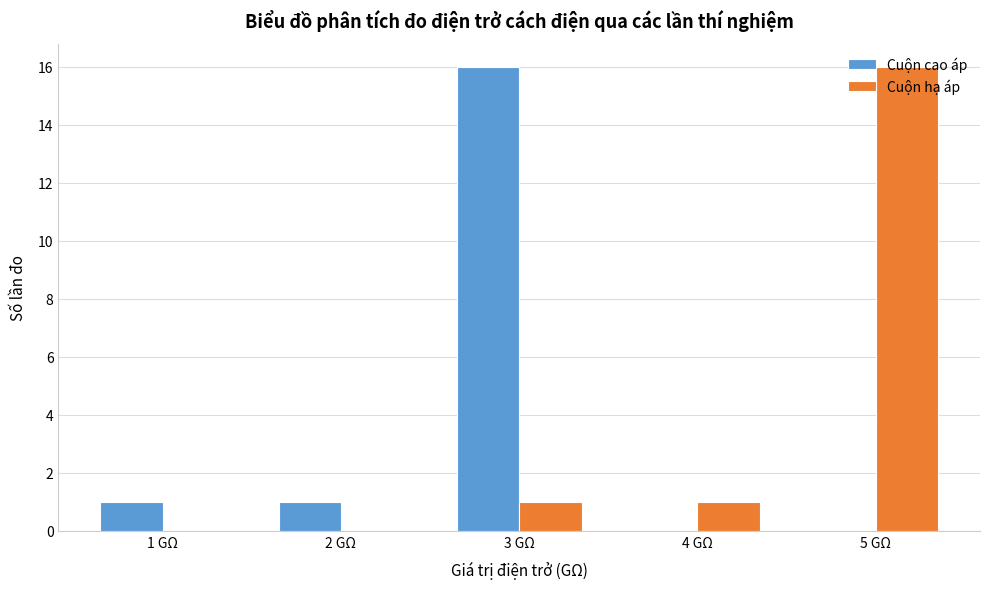

What is the greatest value displayed?

16